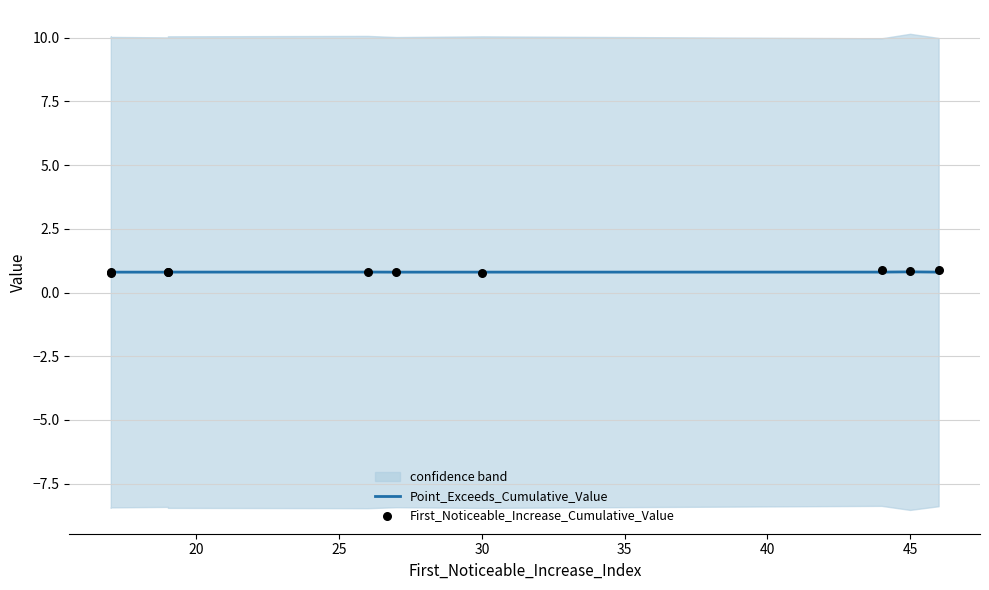

Is the value of Point_Exceeds_Cumulative_Value at 45 greater than the value of First_Noticeable_Increase_Cumulative_Value at 40?

No